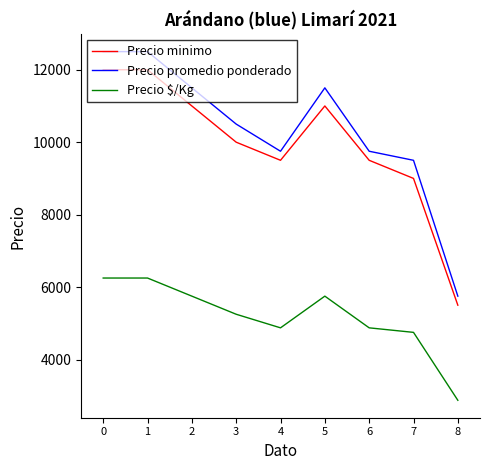

The value of Precio promedio ponderado at 6 is 17442. True or false?

False